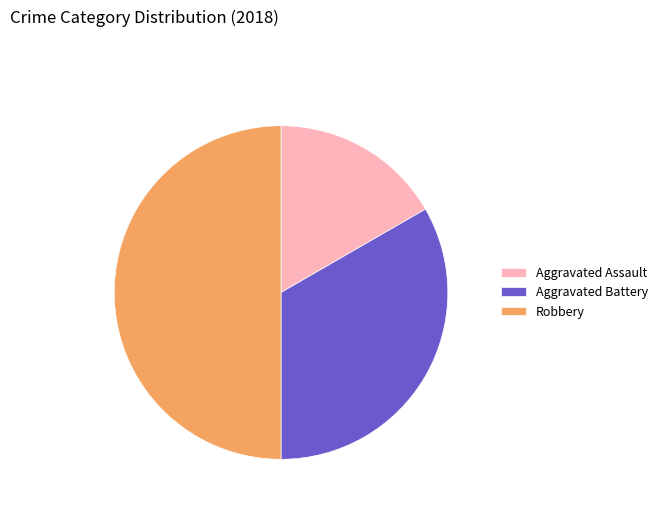

Is Aggravated Battery the majority of the pie?

No